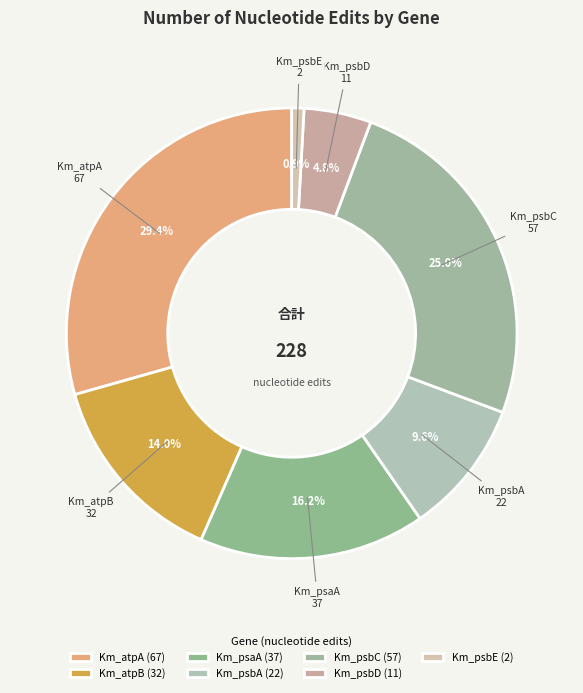

How many slices are in this pie chart?

7